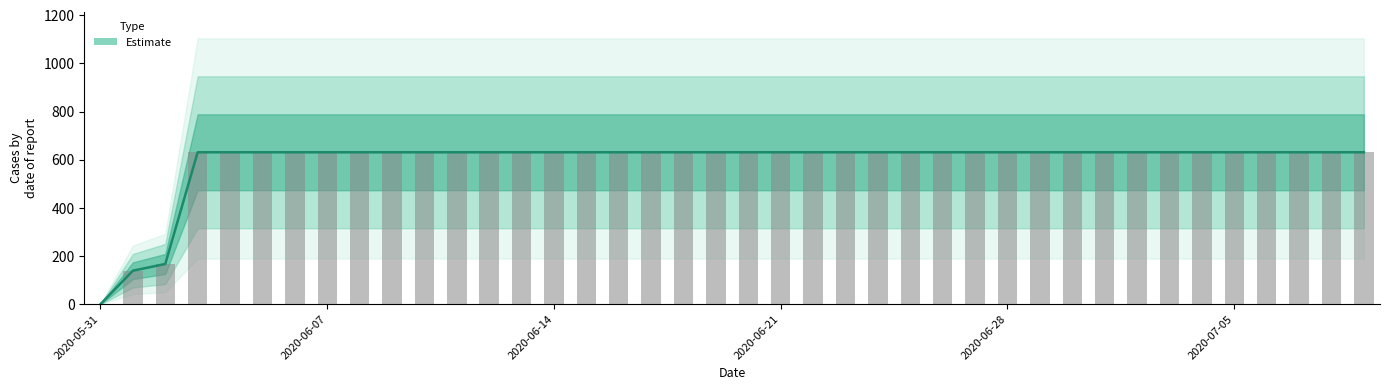

What is the greatest value displayed?

631